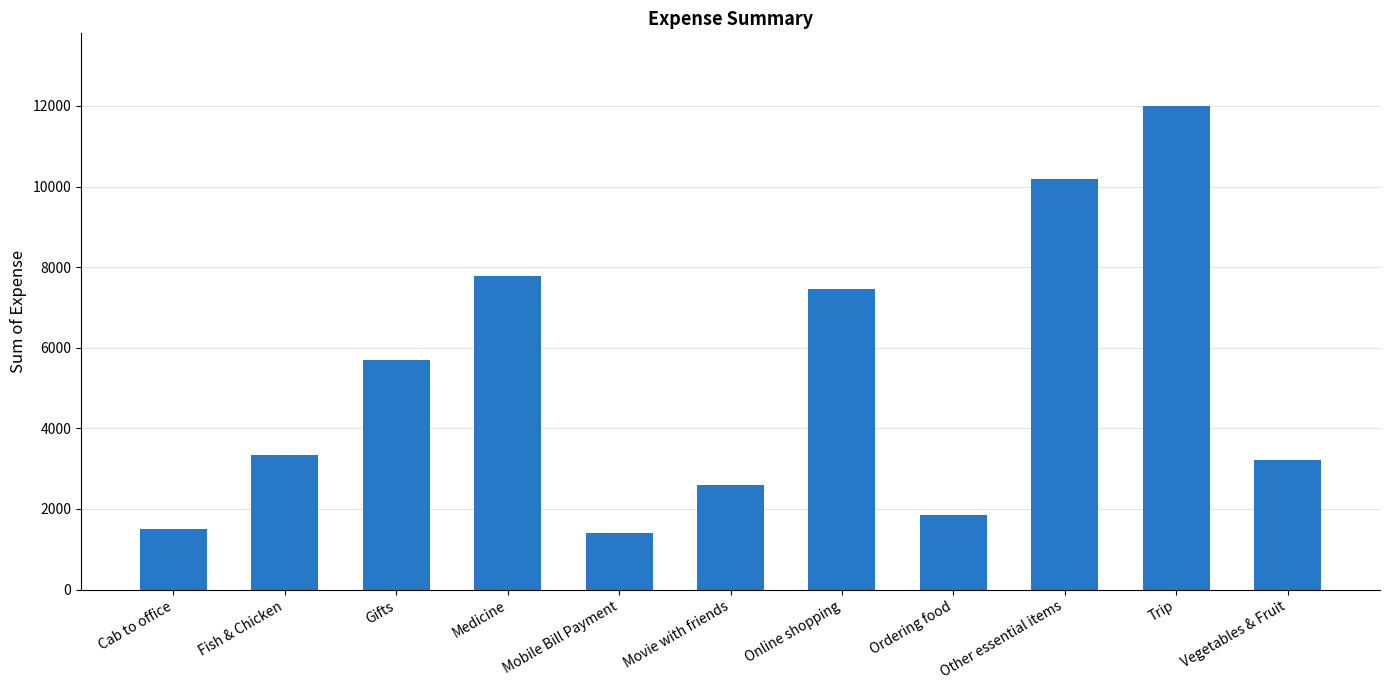

Are the bars grouped side by side (vs. stacked)?

No